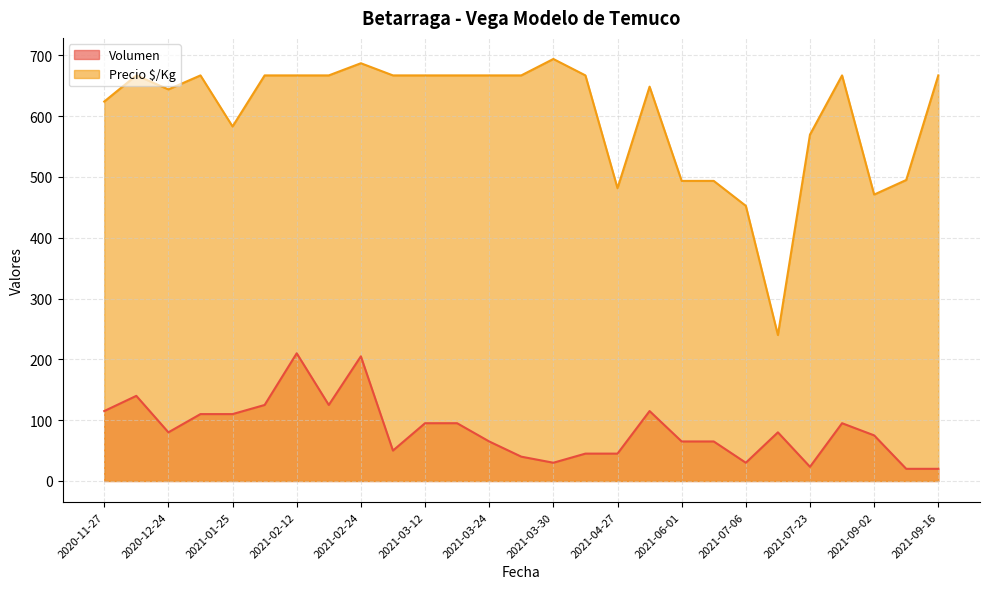

True or false: Volumen and Precio $/Kg intersect in this chart.

False